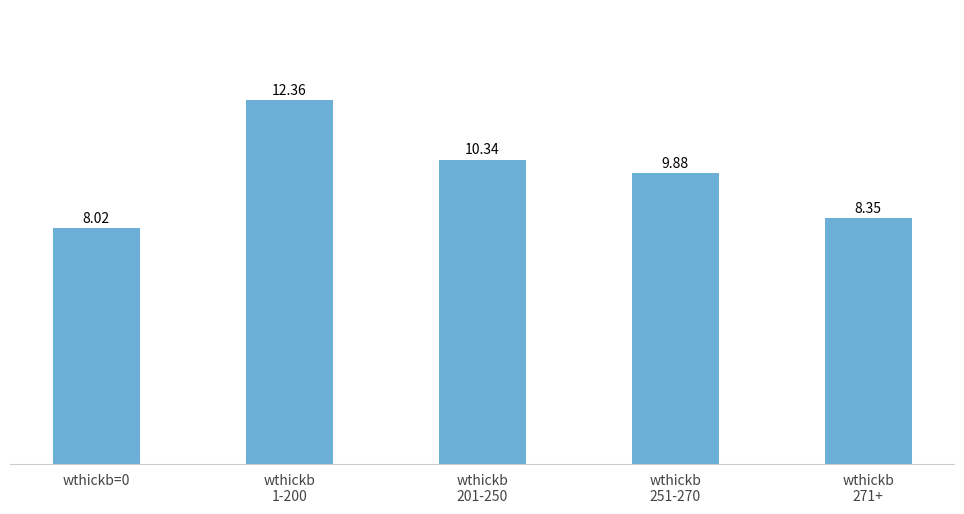

What is the average value?

9.8